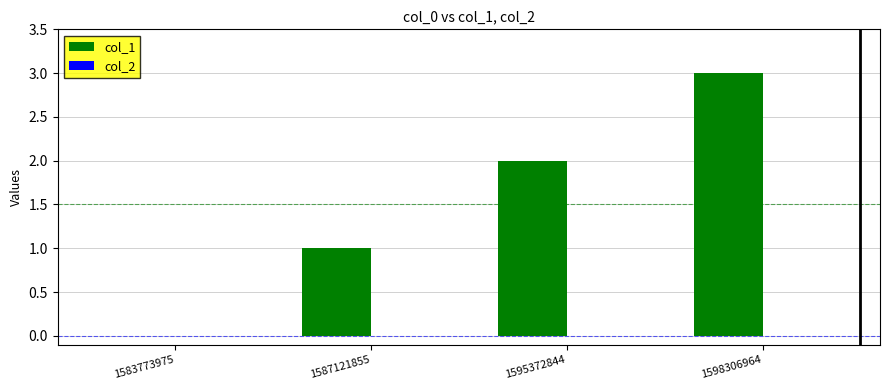

True or false: the data shows 2 at 1595372844.

True